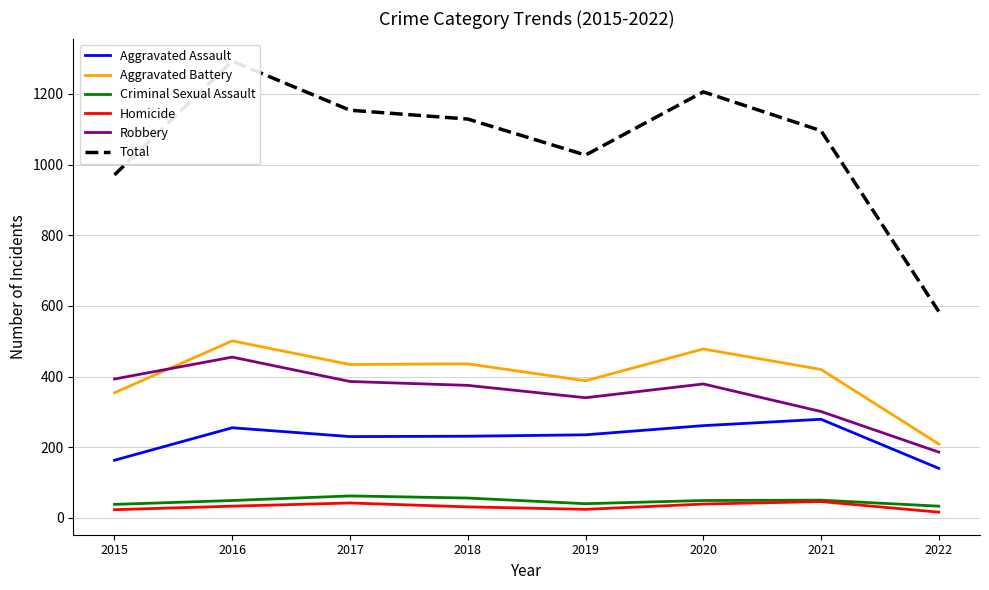

The Homicide series shows 78 at 2021. True or false?

False